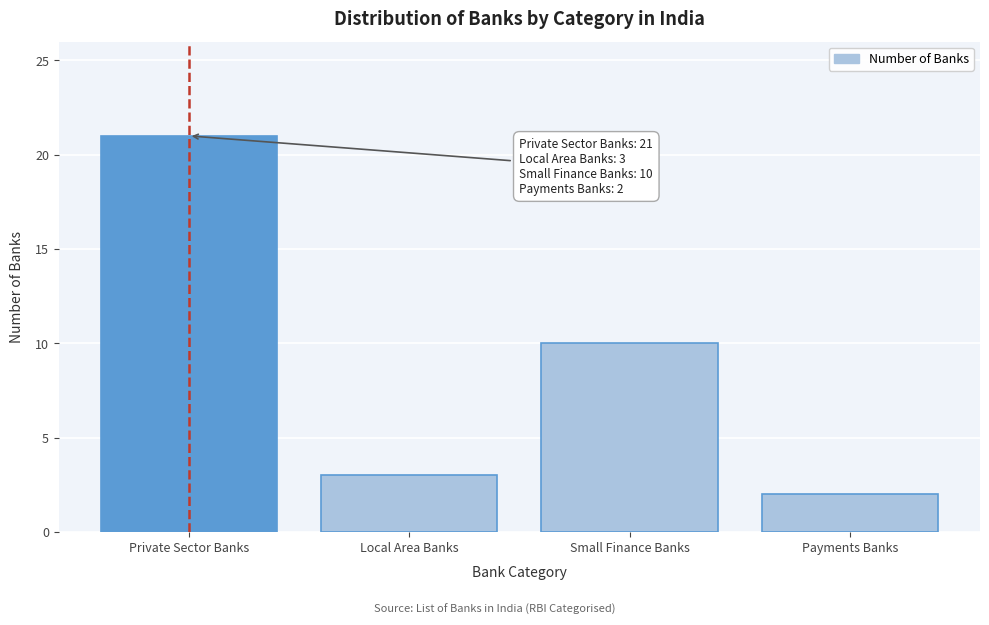

Reading right to left, what are all the values shown in this chart?

Payments Banks=2	Small Finance Banks=10	Local Area Banks=3	Private Sector Banks=21